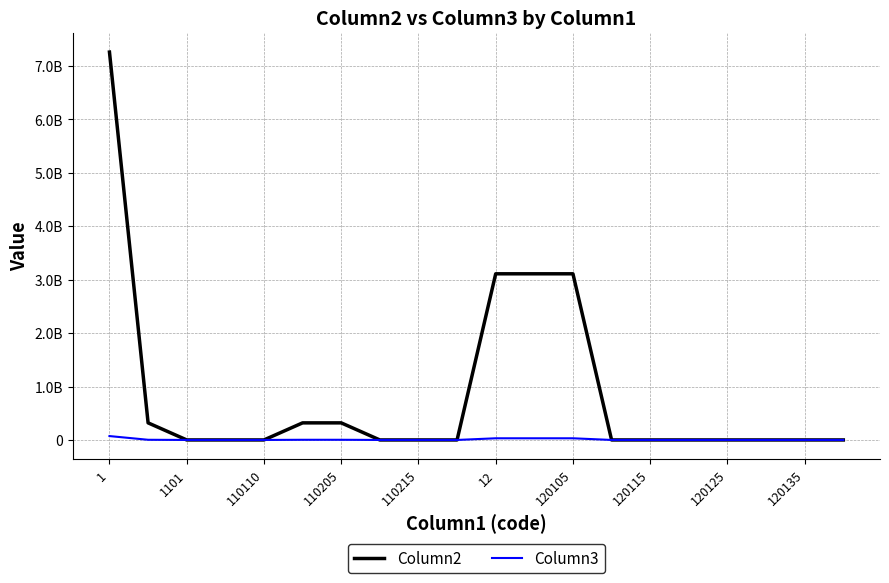

Does the chart have visible grid lines?

Yes